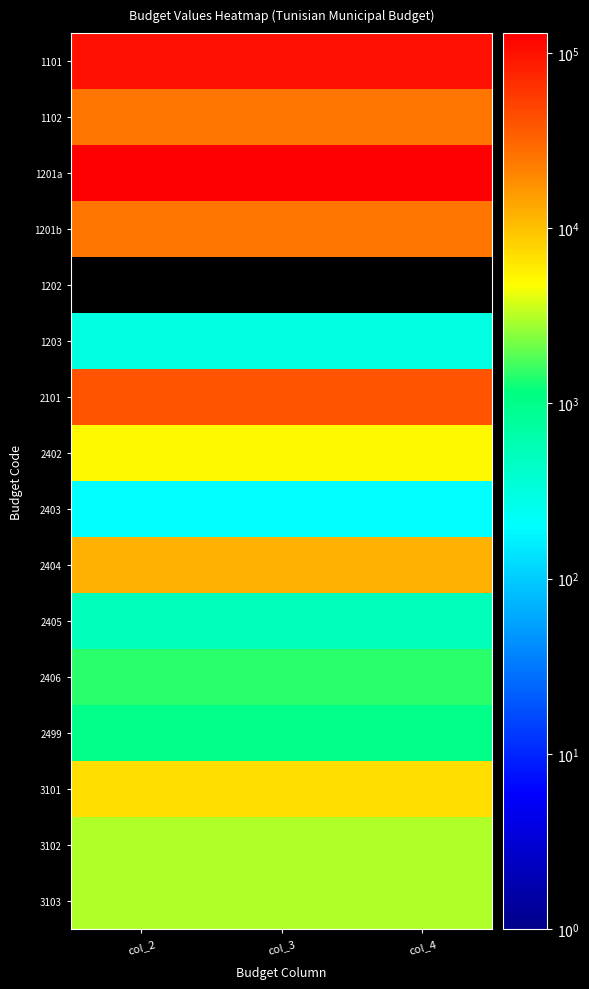

Which series has the largest range (max minus min)?

1101